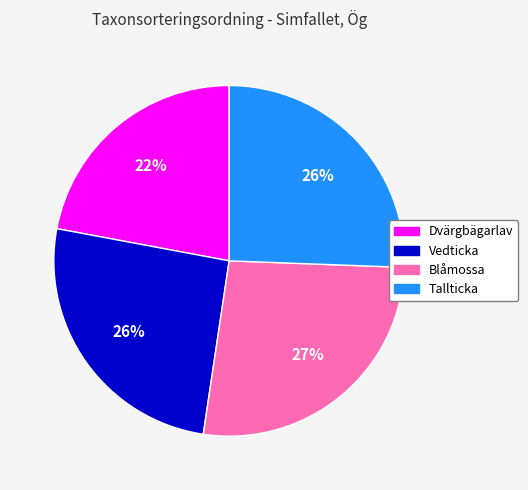

The Dvärgbägarlav slice represents 22% of the pie. True or false?

True